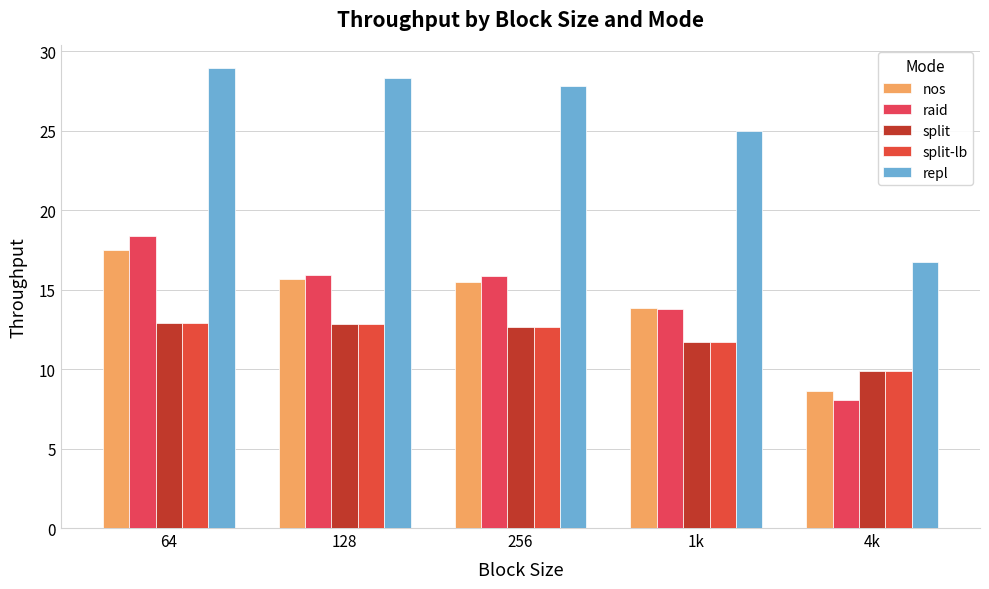

What is the value of the split bar at the 1st from the left?

12.9